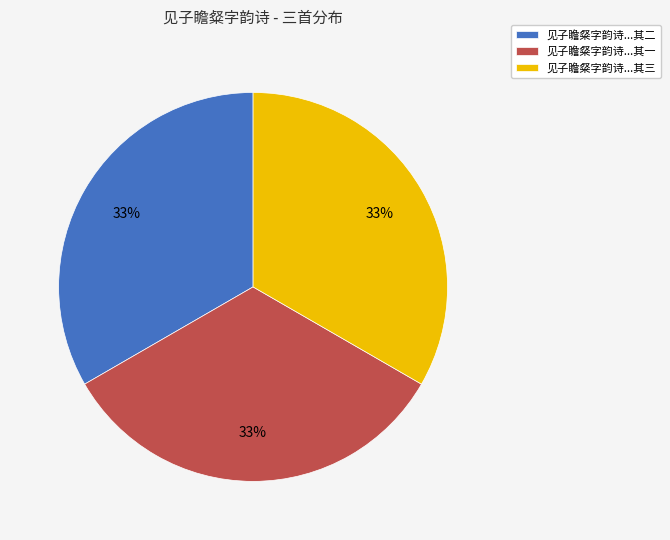

Is 见子瞻粲字韵诗...其二 the majority of the pie?

No